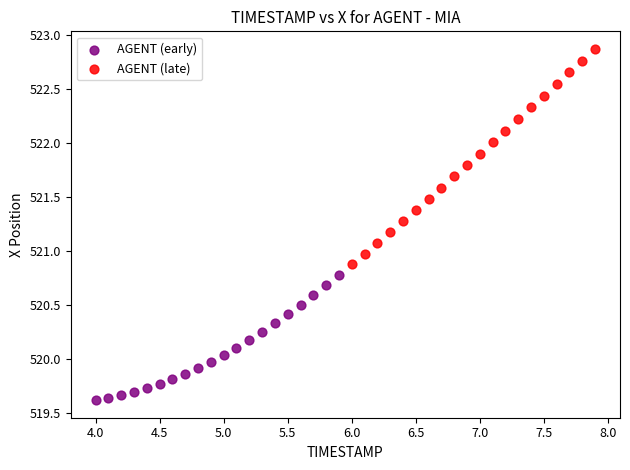

Which series reaches the maximum Y coordinate?

AGENT (late)